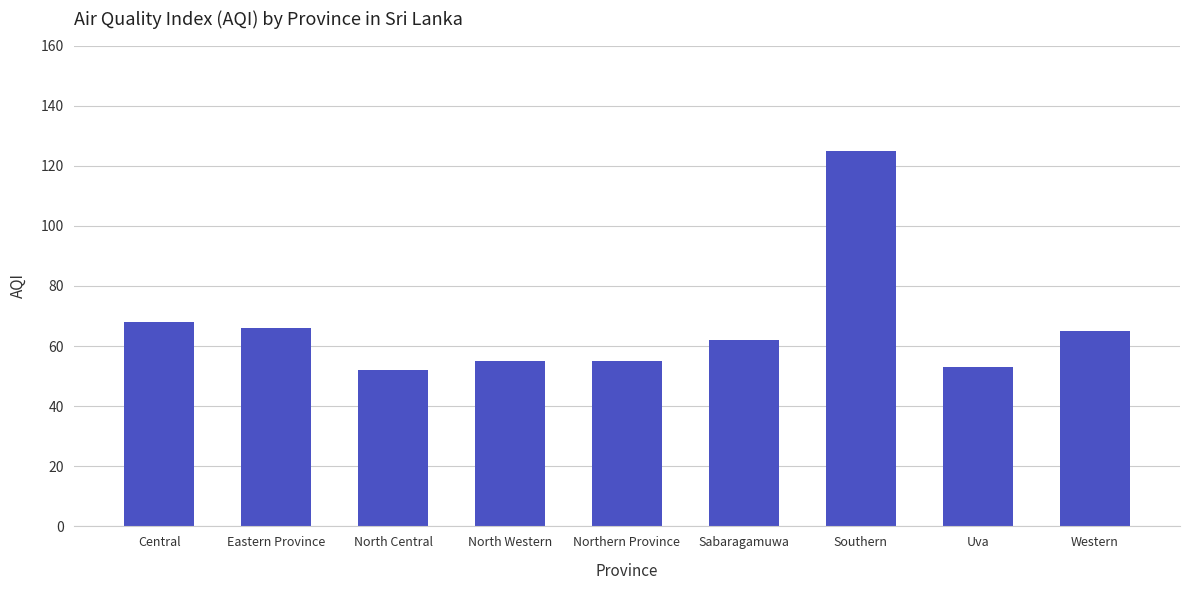

Between North Central and Sabaragamuwa, which is larger?

Sabaragamuwa